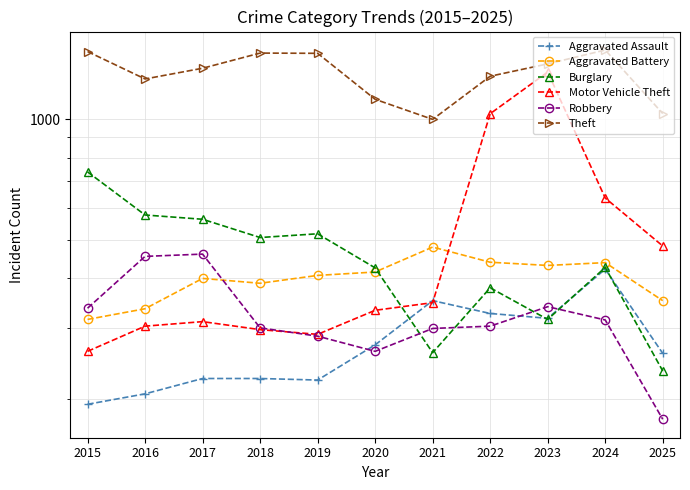

The value of Aggravated Assault at 2016 is 137. True or false?

False